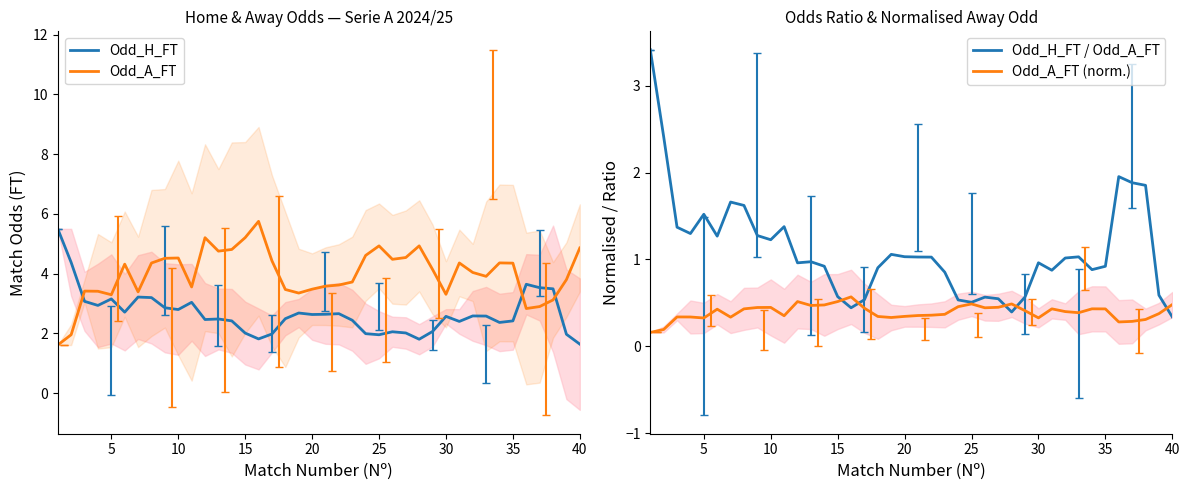

At how many categories does at least one series exceed 1?

40